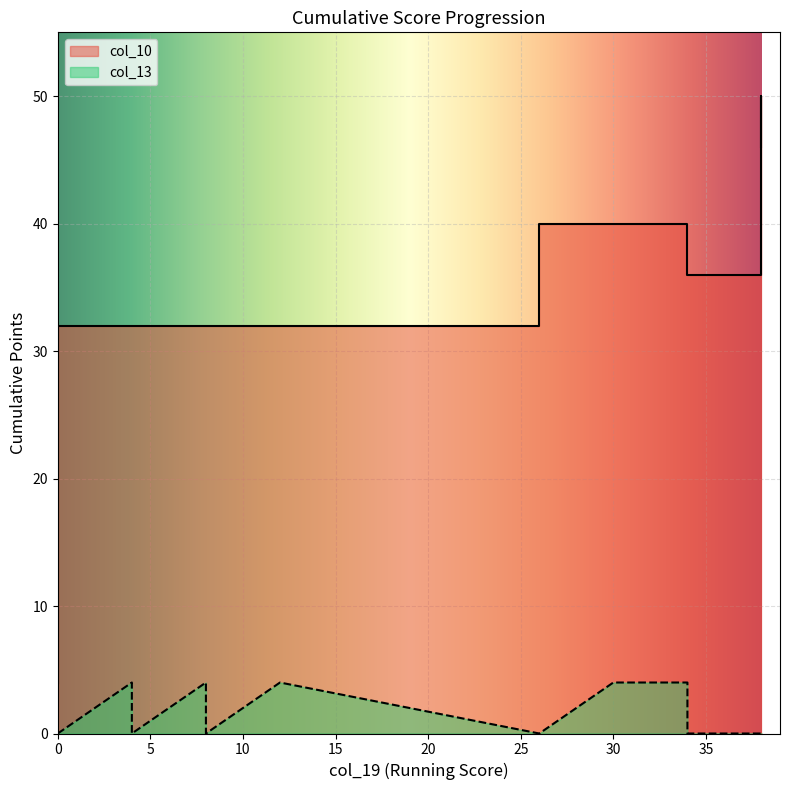

How many lines are shown in the chart?

2